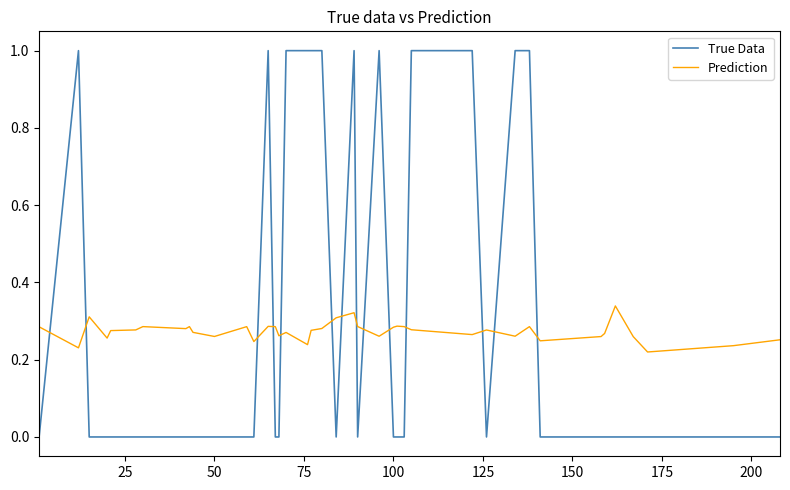

What is the difference between the maximum and minimum values in the True Data series?

1.0